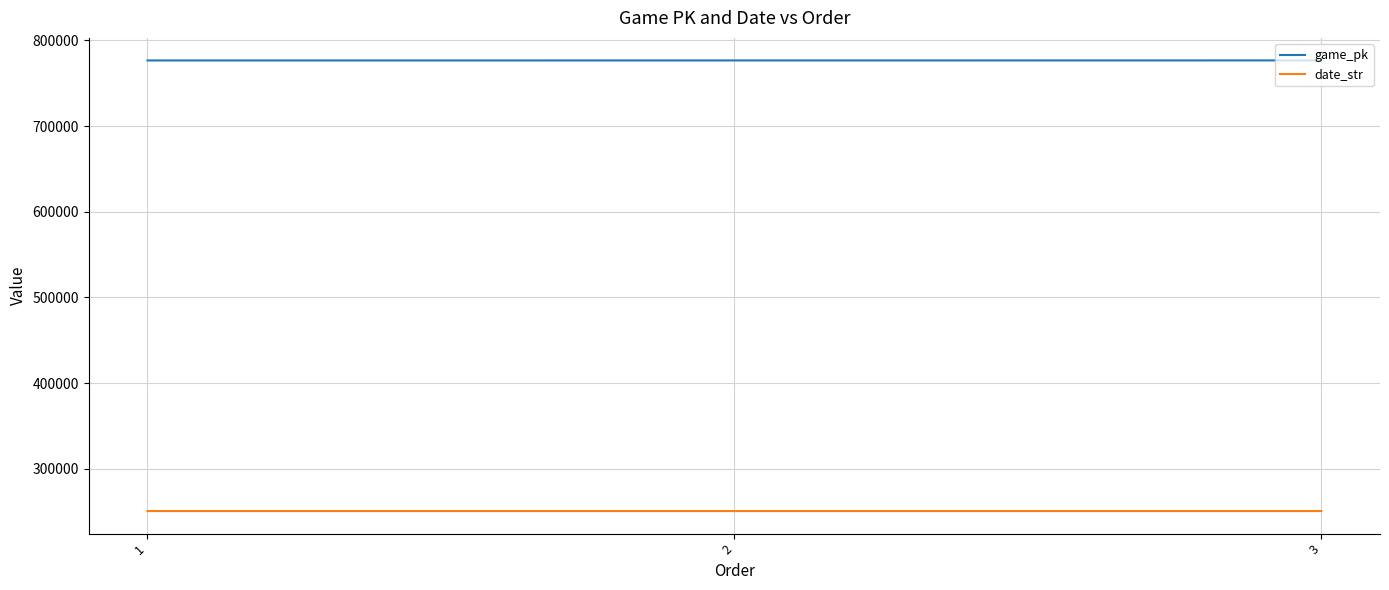

List the series in order of their peak value, lowest first.

date_str, game_pk